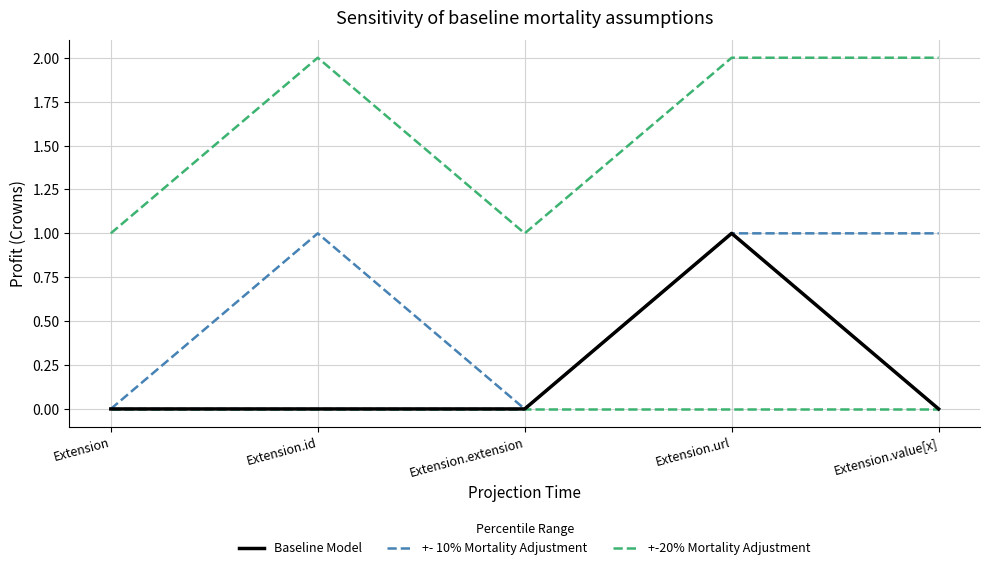

What value does the +- 10% Mortality Adjustment series have at Extension.value[x]?

1